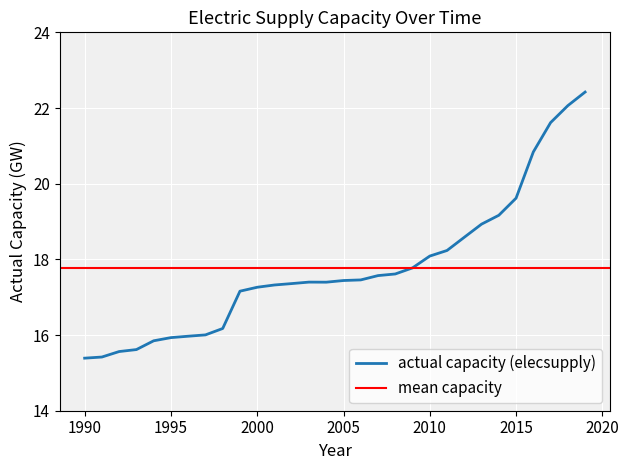

True or false: there are more than 2 points higher than both neighbors.

False